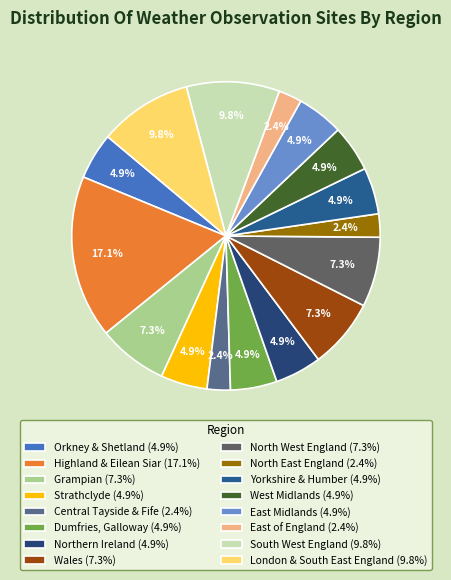

Does any single category account for the majority?

No